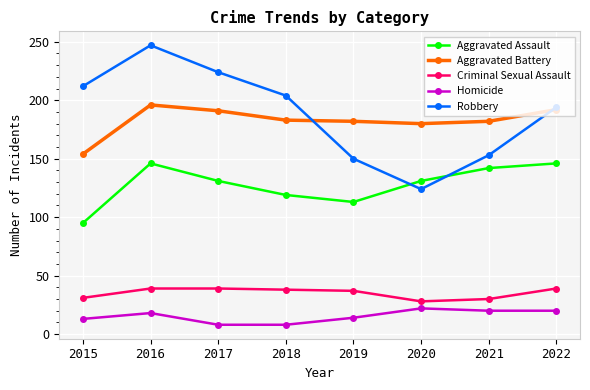

True or false: Aggravated Assault and Aggravated Battery intersect in this chart.

False